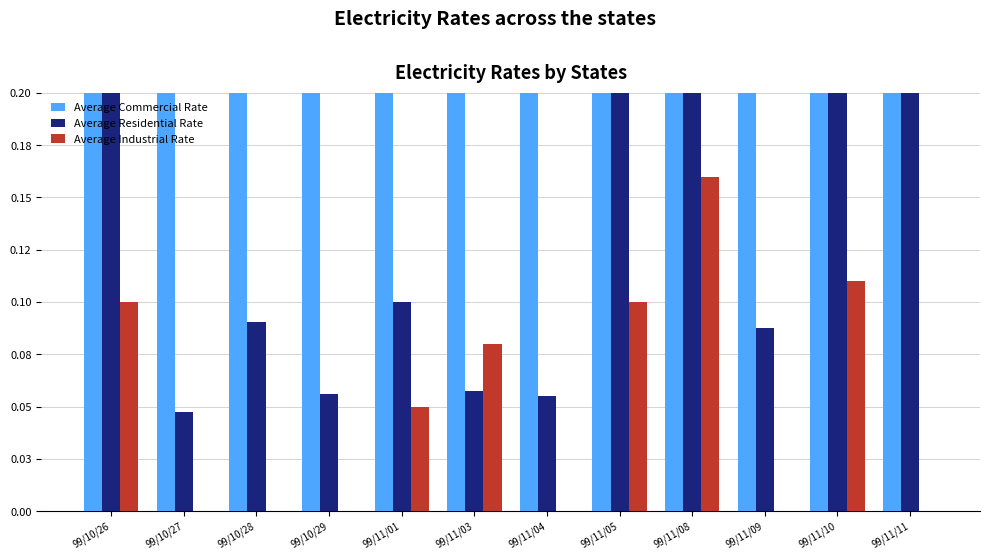

Read the Average Commercial Rate value at 99/11/10.

0.9